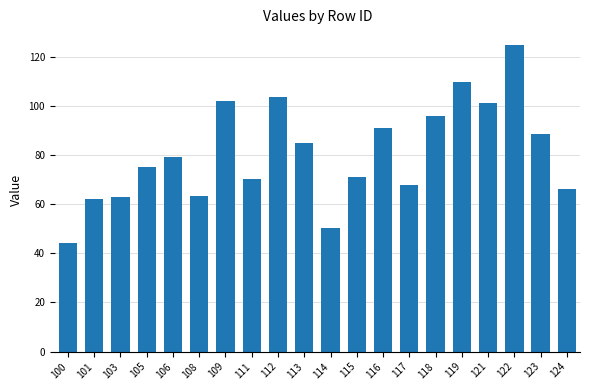

Between 124 and 109, which is larger?

109